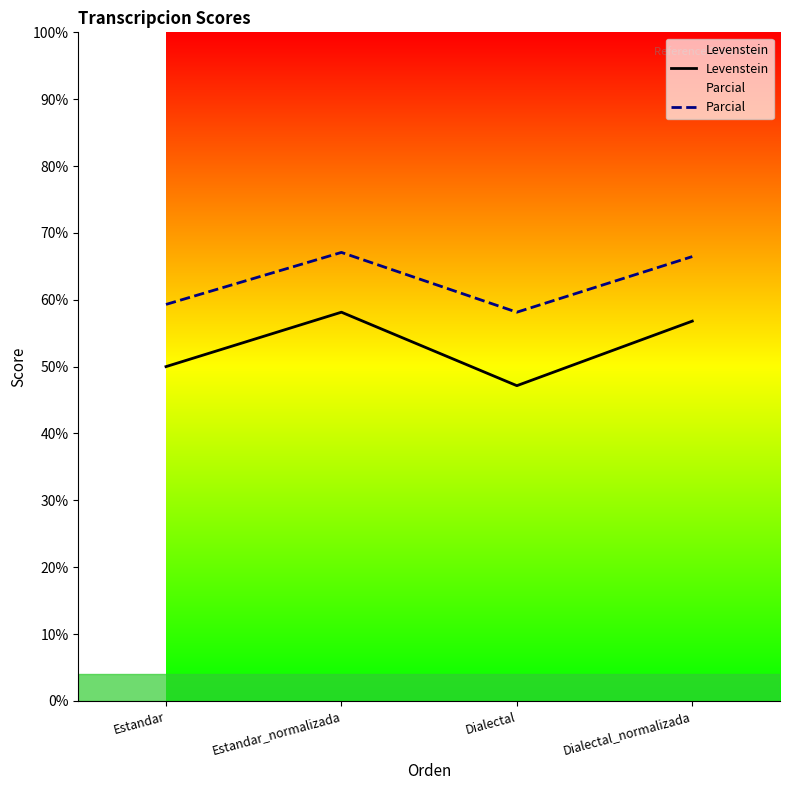

True or false: Levenstein and Parcial intersect in this chart.

False